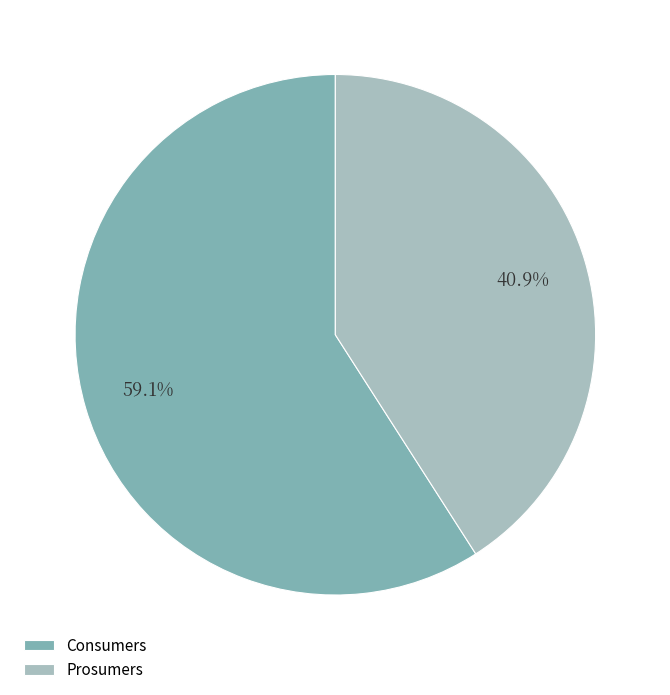

Which has a higher value, Consumers or Prosumers?

Consumers